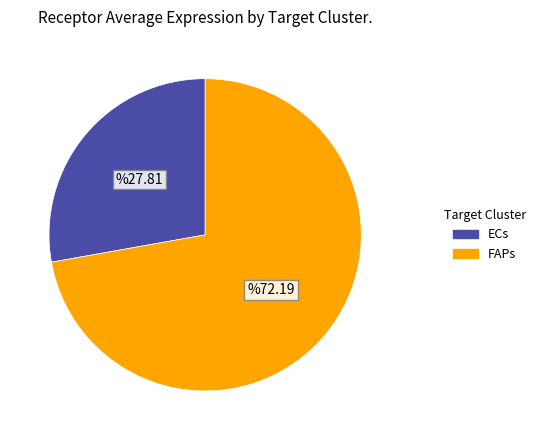

How many segments does this pie chart have?

2